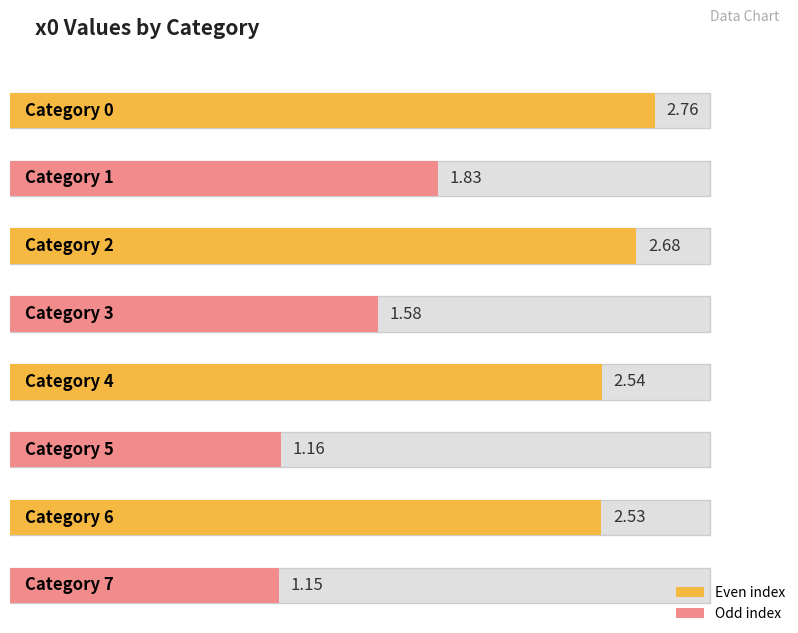

What is the ratio of the value at 4 to the value at 0?

0.9